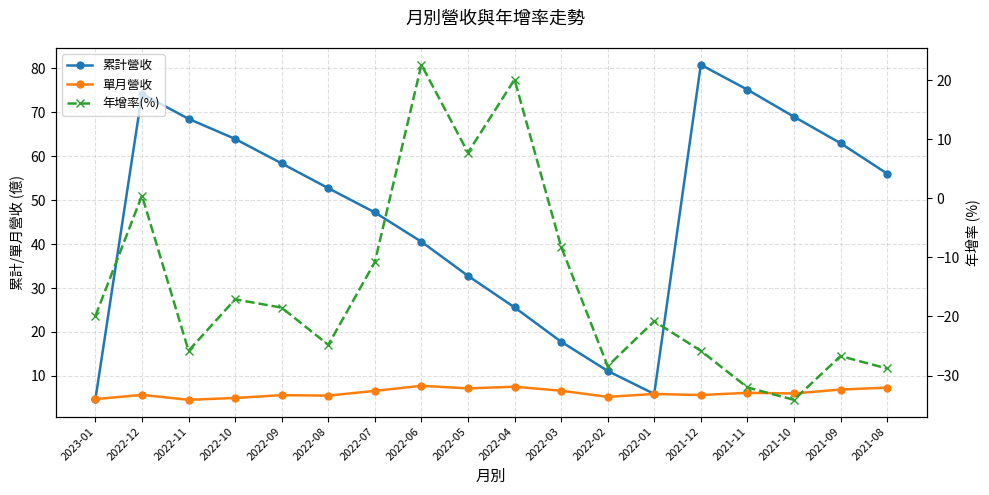

Reading left to right, list all the values displayed in this chart.

累計營收: 2023-01=4.7	2022-12=74.2	2022-11=68.5	2022-10=63.9	2022-09=58.3	2022-08=52.7	2022-07=47.2	2022-06=40.5	2022-05=32.8	2022-04=25.6	2022-03=17.8	2022-02=11.1	2022-01=5.9	2021-12=80.8	2021-11=75.1	2021-10=69.0	2021-09=62.9	2021-08=56.0
單月營收: 2023-01=4.7	2022-12=5.7	2022-11=4.6	2022-10=5.0	2022-09=5.6	2022-08=5.5	2022-07=6.6	2022-06=7.8	2022-05=7.2	2022-04=7.5	2022-03=6.6	2022-02=5.2	2022-01=5.9	2021-12=5.7	2021-11=6.2	2021-10=6.0	2021-09=6.9	2021-08=7.3
年增率(%): 2023-01=-19.9	2022-12=0.5	2022-11=-25.8	2022-10=-17.1	2022-09=-18.5	2022-08=-24.8	2022-07=-10.8	2022-06=22.6	2022-05=7.7	2022-04=20.1	2022-03=-8.2	2022-02=-28.4	2022-01=-20.8	2021-12=-25.8	2021-11=-32.0	2021-10=-34.1	2021-09=-26.7	2021-08=-28.8